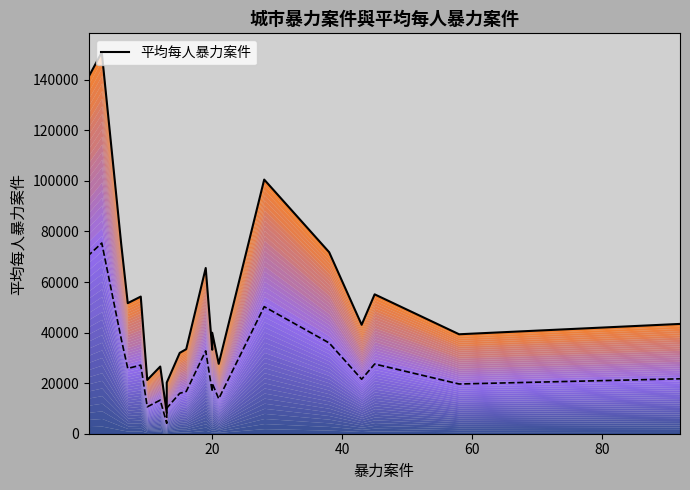

How many series are shown in this chart?

1